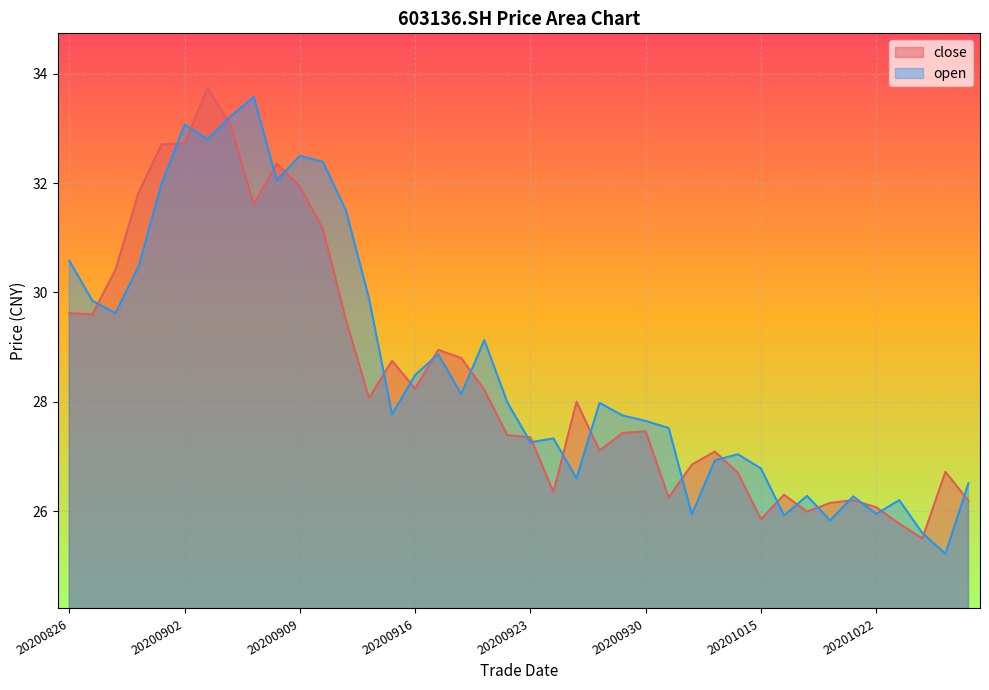

Count the number of categories in the chart.

40